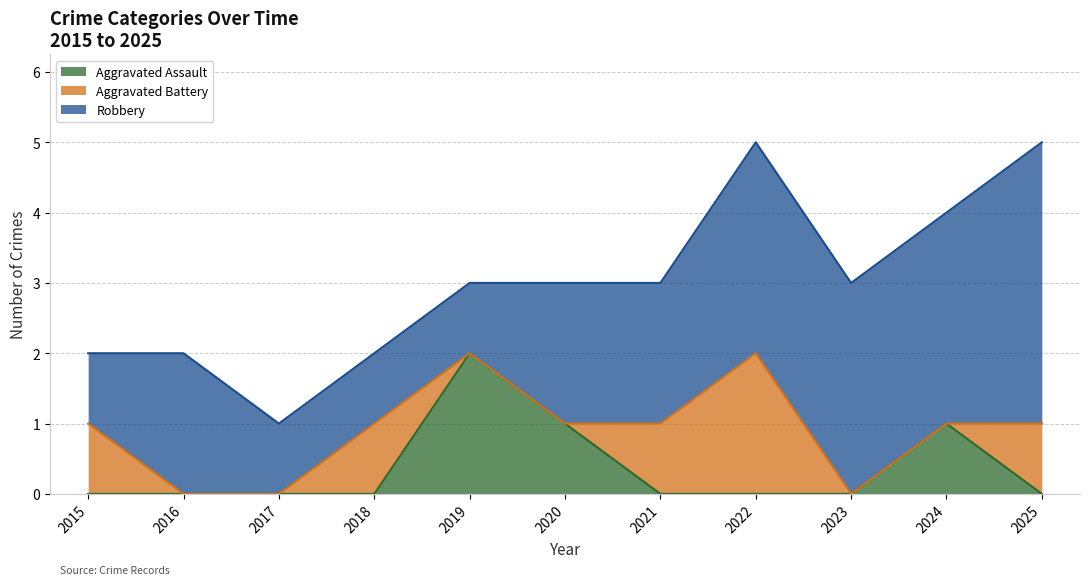

Which series has the largest range (max minus min)?

Robbery